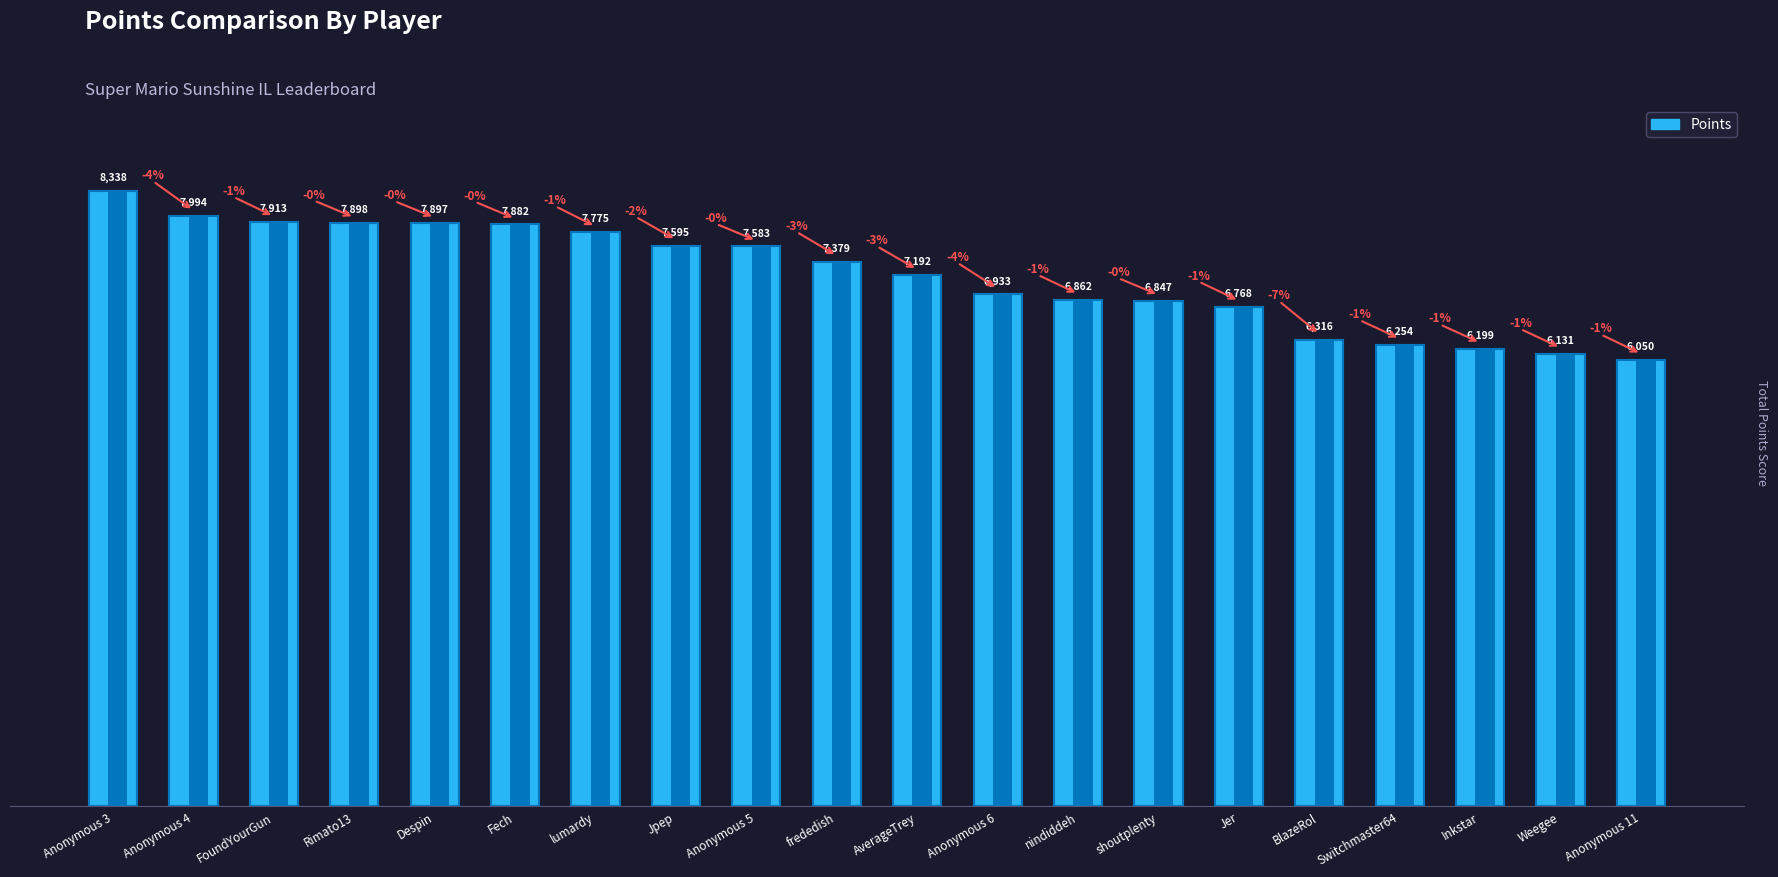

At which category does the chart reach its minimum across all series?

Anonymous 11